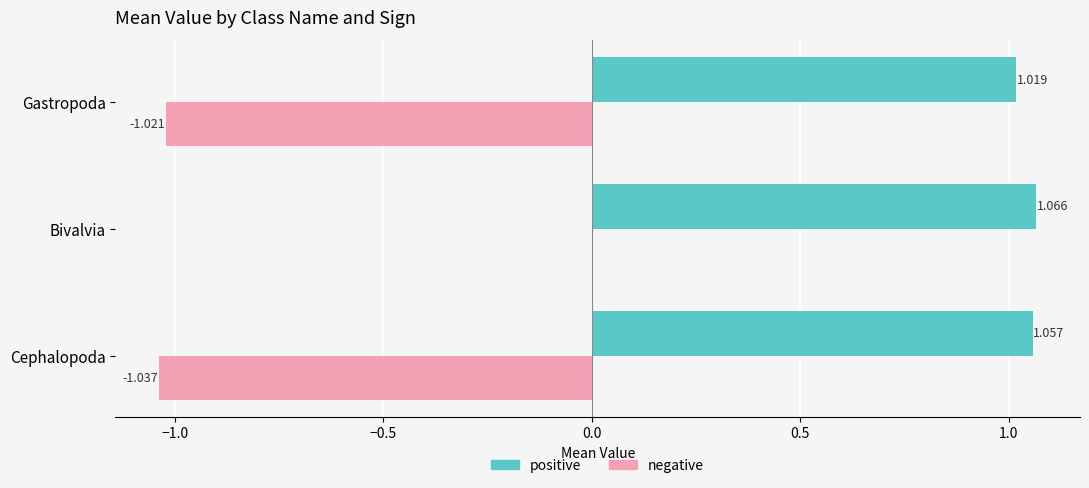

At which label is positive closest to 1?

Gastropoda